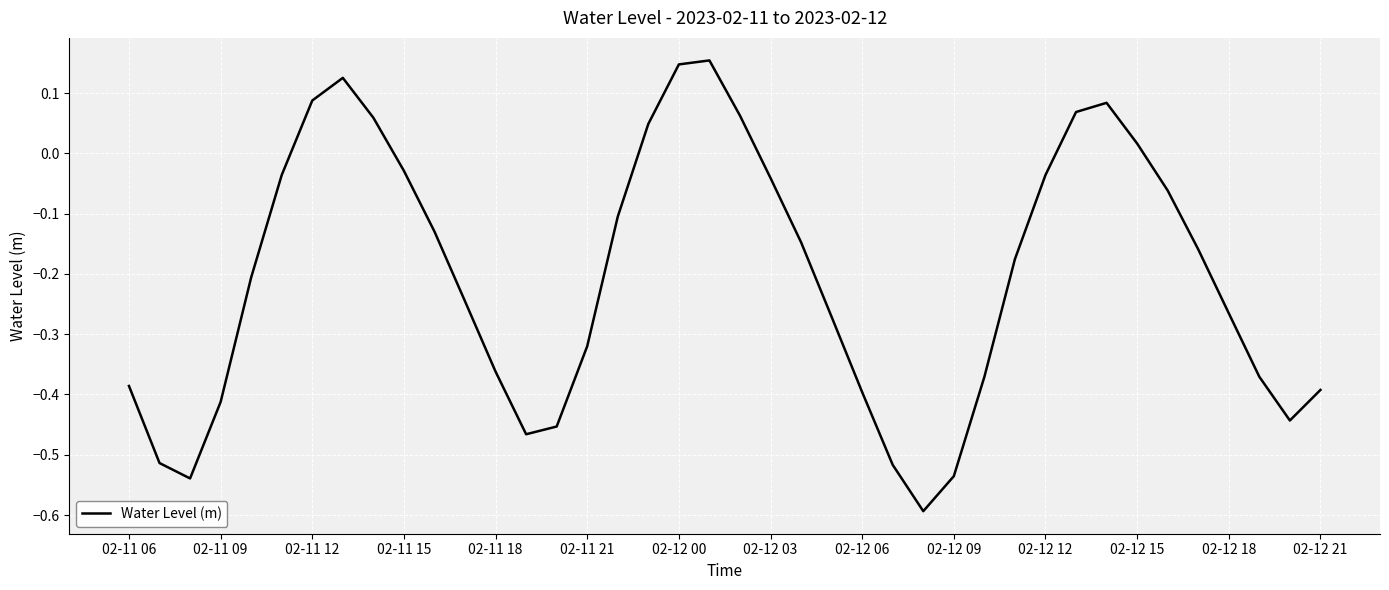

What is the difference between the maximum and minimum values?

0.7